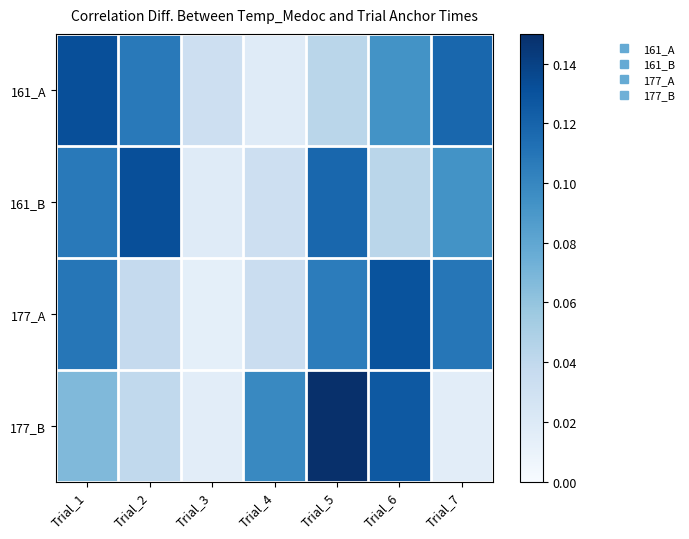

How many data points does each series have?

7